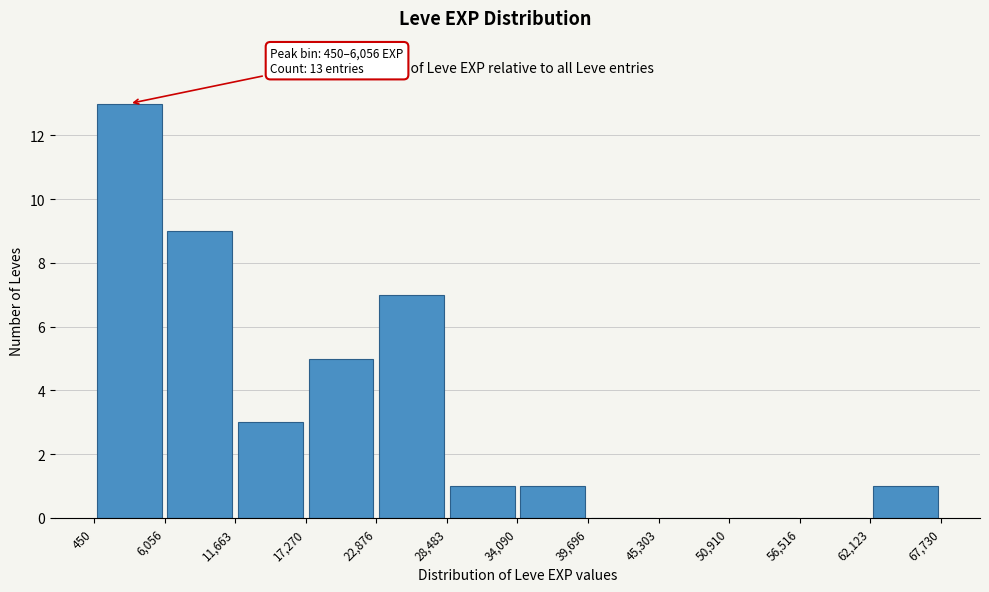

Which range on the x-axis has the tallest bar?

450 to 6,056